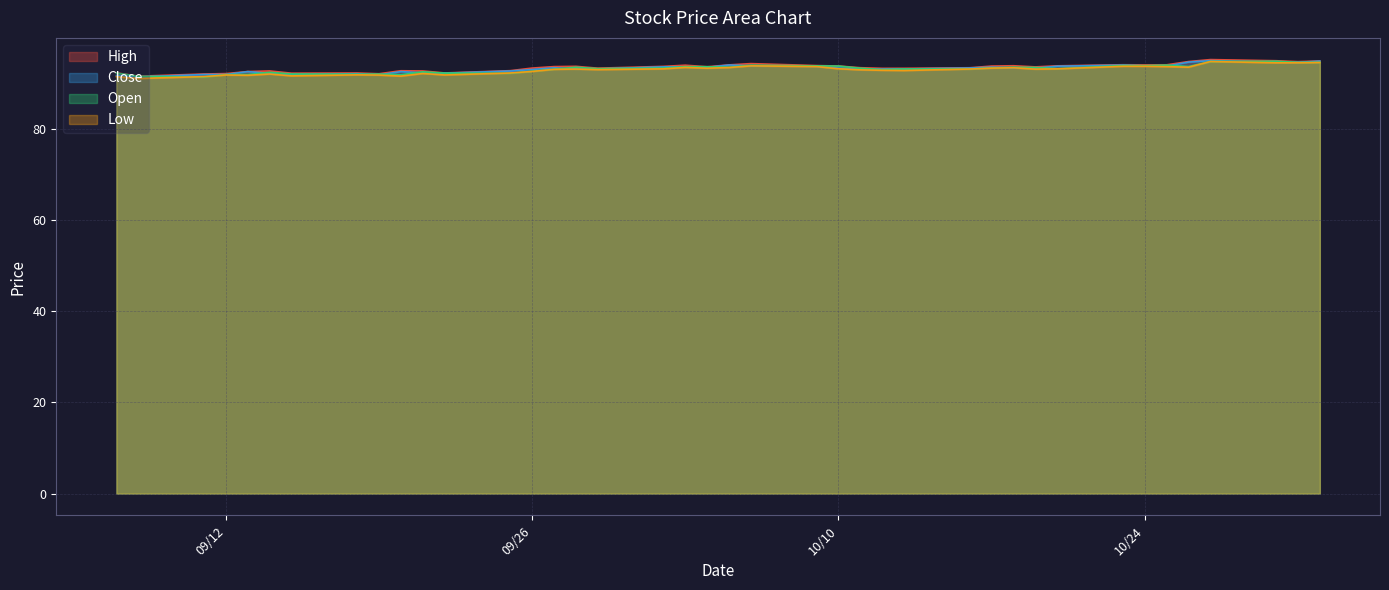

The High series shows 92.7 at 09/25/2017. True or false?

True